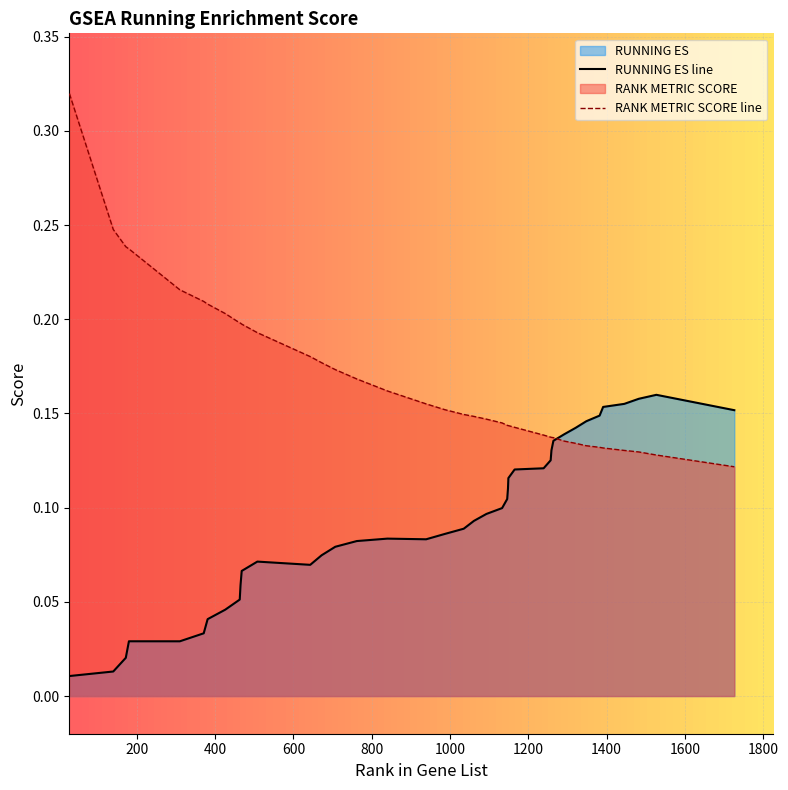

How many series are shown in this chart?

2